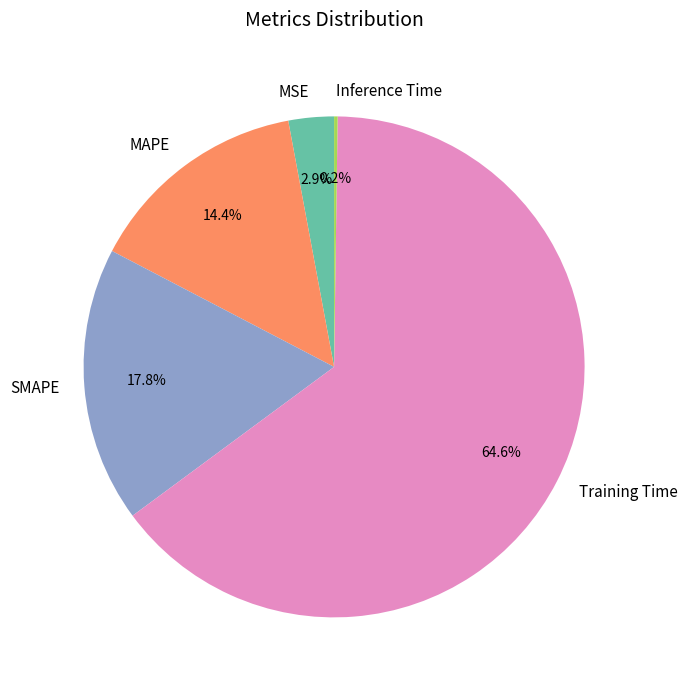

Which slice represents more than half of the pie?

Training Time